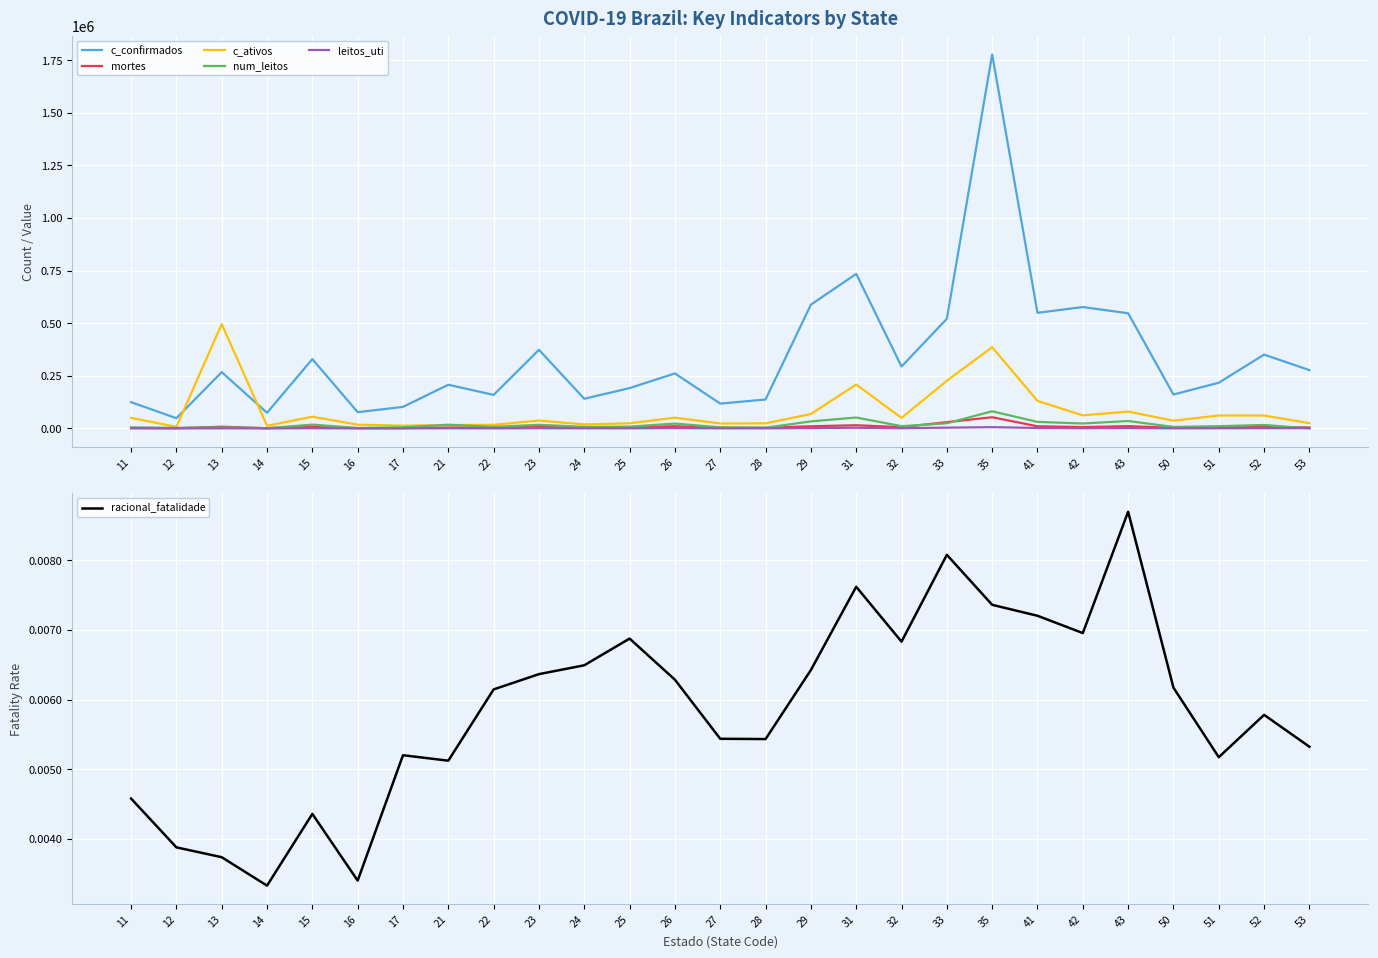

Which label corresponds to the largest value in the chart?

35